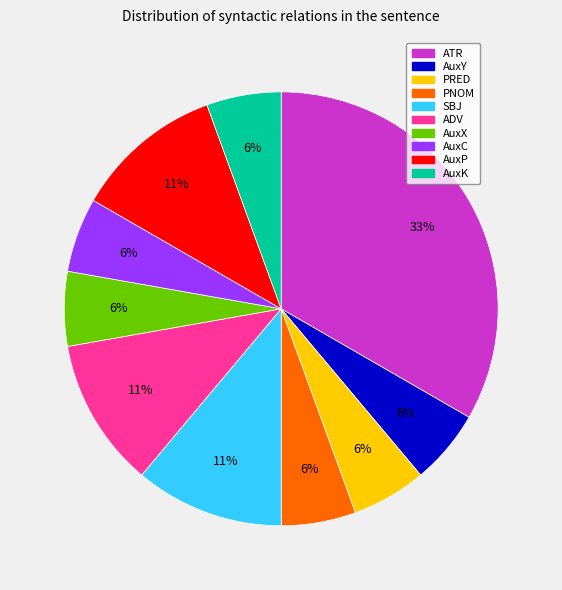

True or false: PRED accounts for 1% of the total.

False